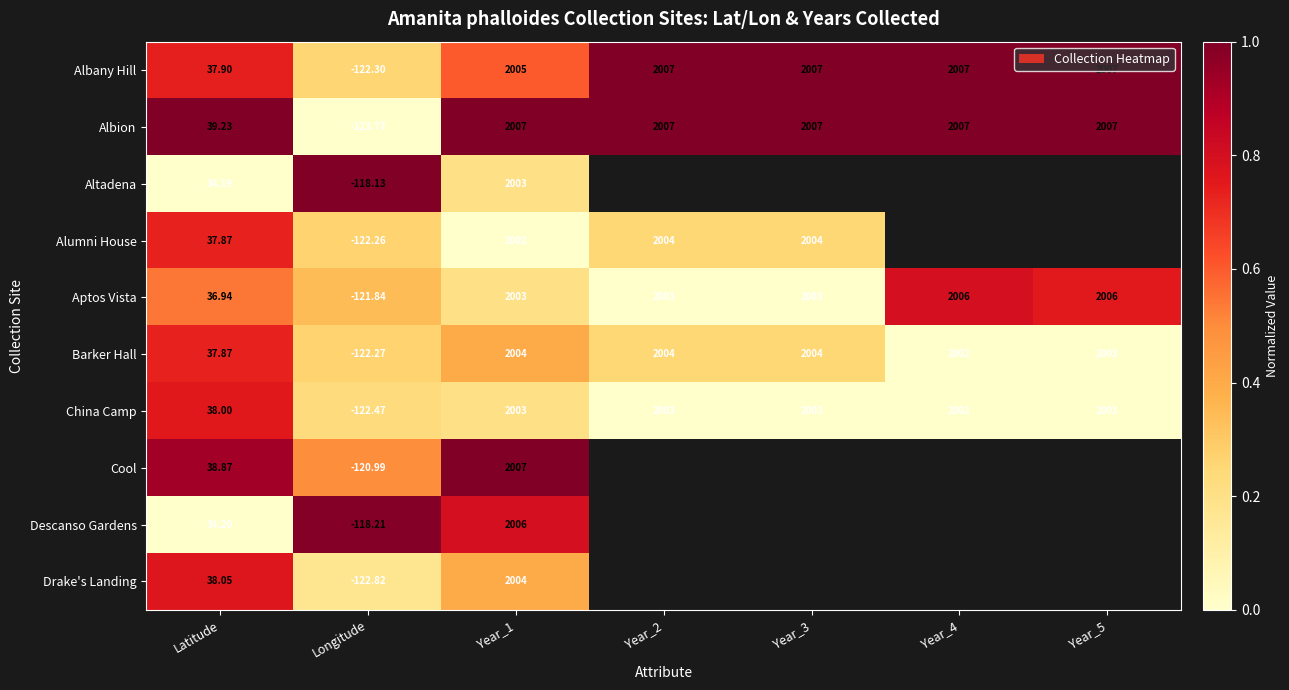

True or false: Albany Hill has a value of 0.3 at Year_5.

False